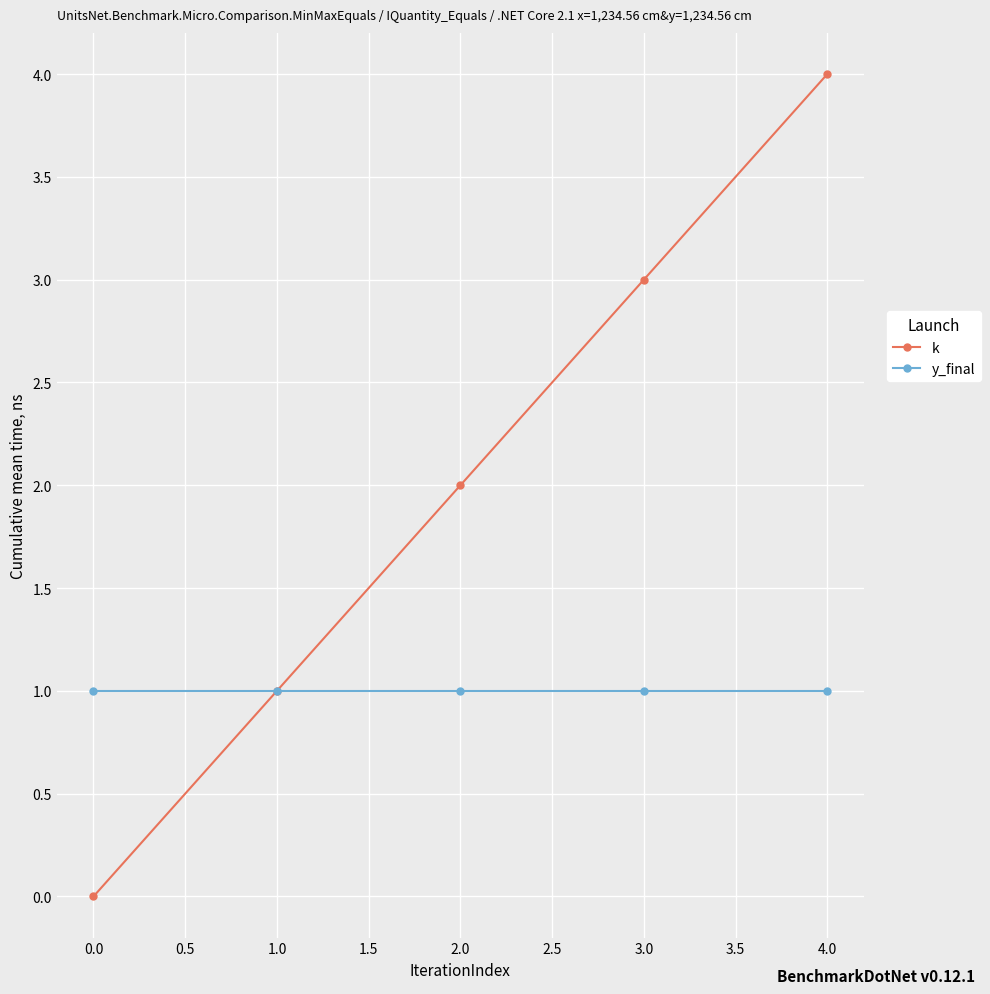

What value does the k series have at 1.0?

1